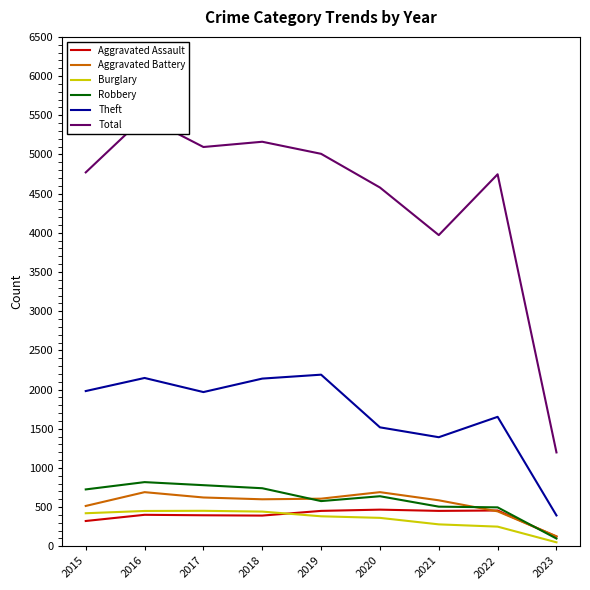

True or false: Theft and Aggravated Assault intersect in this chart.

False